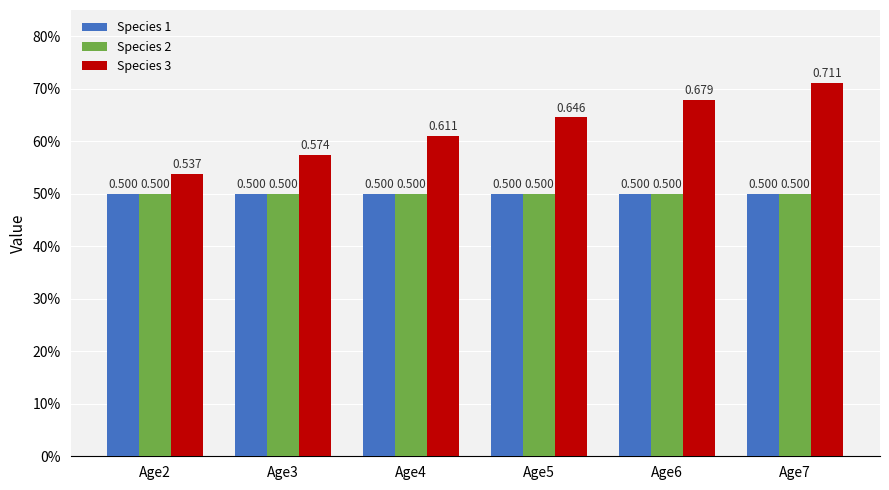

What is the value of the Species 1 bar at the 3rd from the left?

0.5